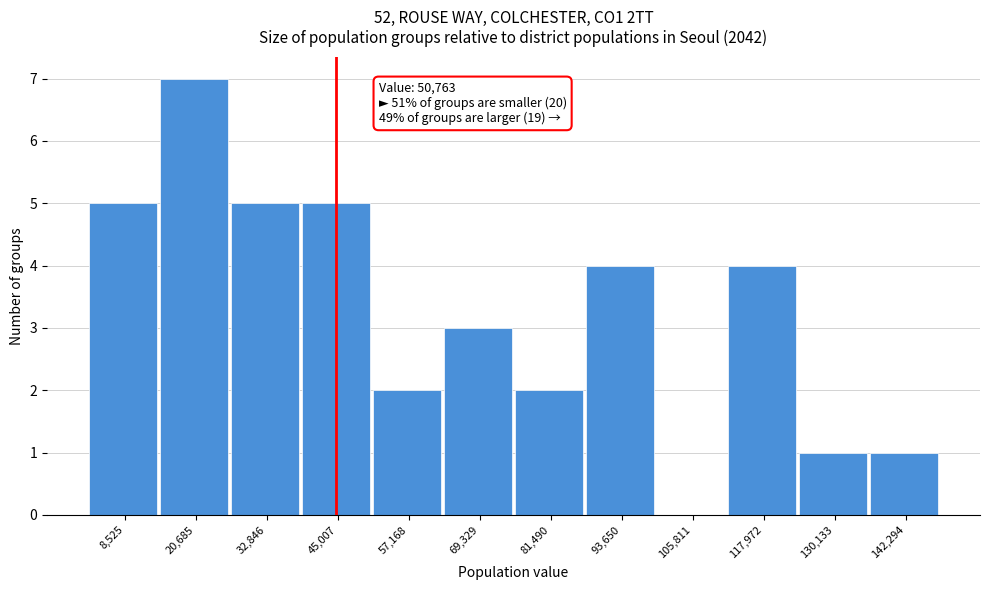

Reading left to right, transcribe all the data shown in this chart.

8,525=5	20,685=7	32,846=5	45,007=5	57,168=2	69,329=3	81,490=2	93,650=4	105,811=0	117,972=4	130,133=1	142,294=1